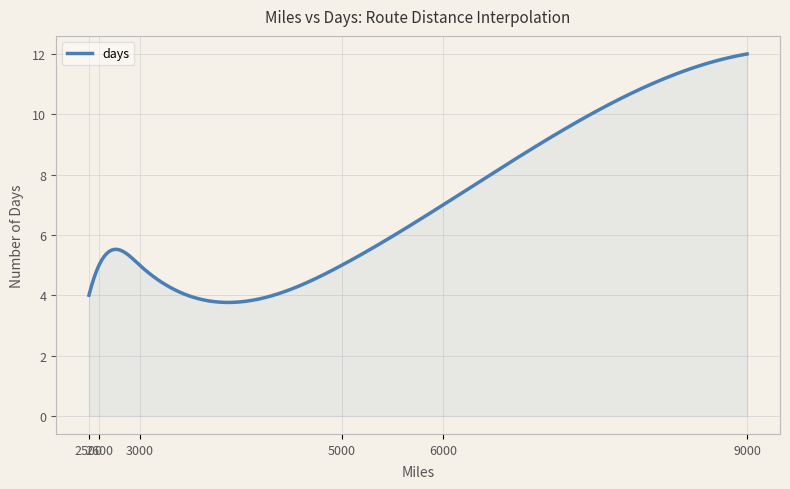

What is the difference between the maximum and minimum values?

8.2